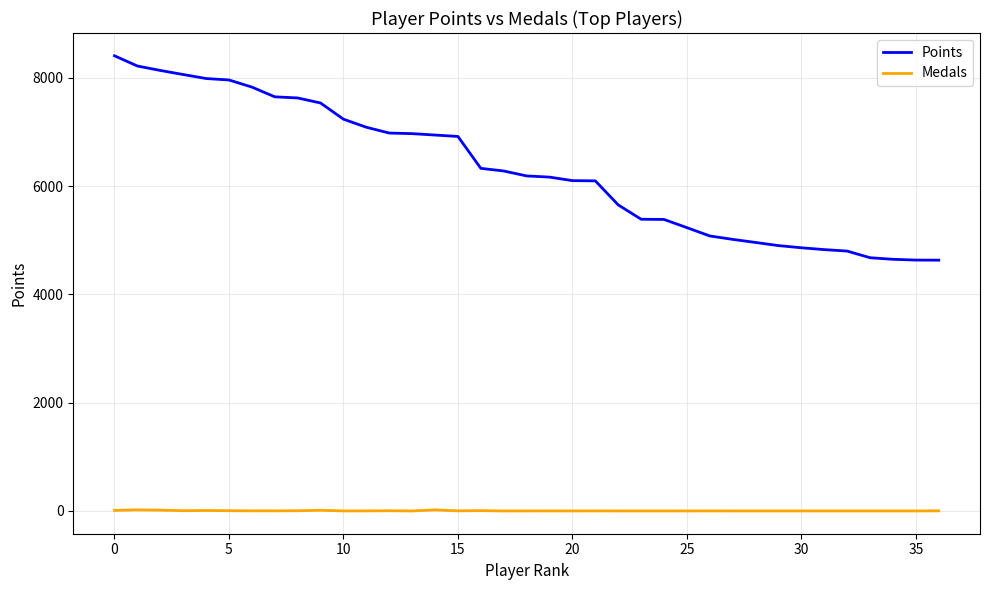

What is the difference between the maximum and minimum values in the Points series?

3775